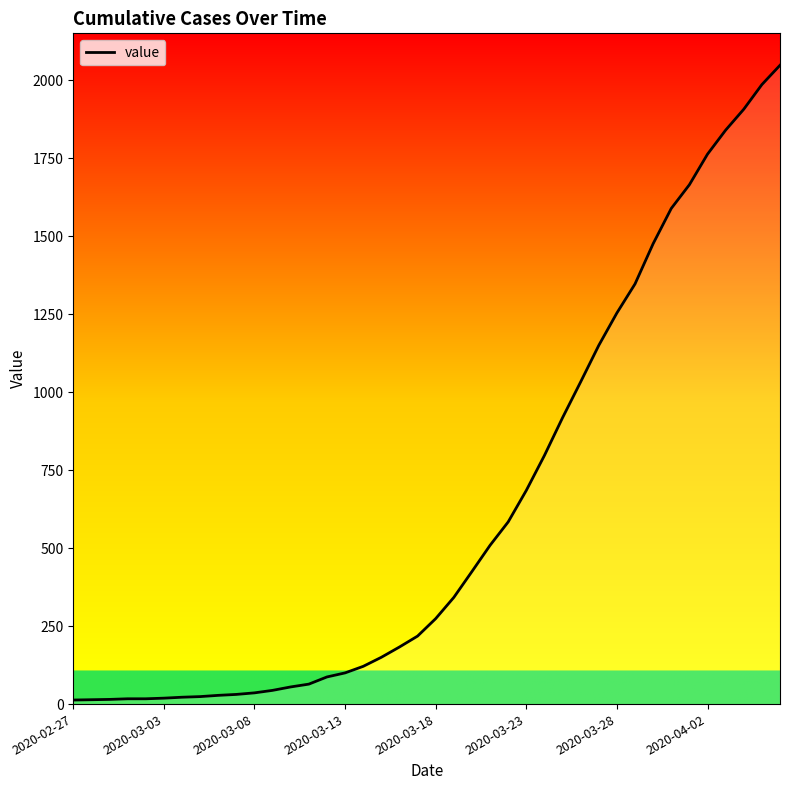

What is the difference between the maximum and minimum values?

2035